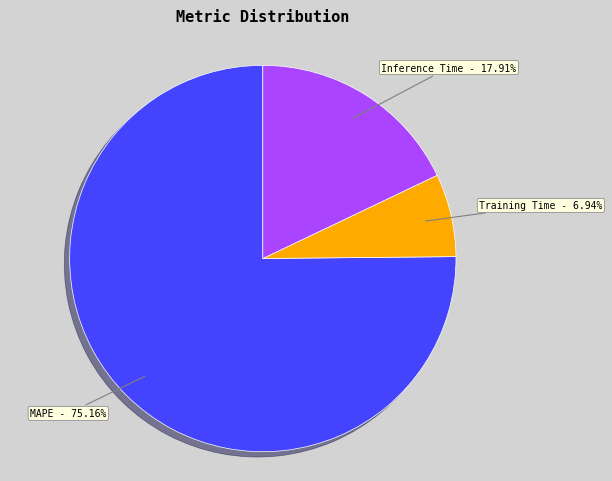

Is there any slice that represents more than half of the pie?

Yes